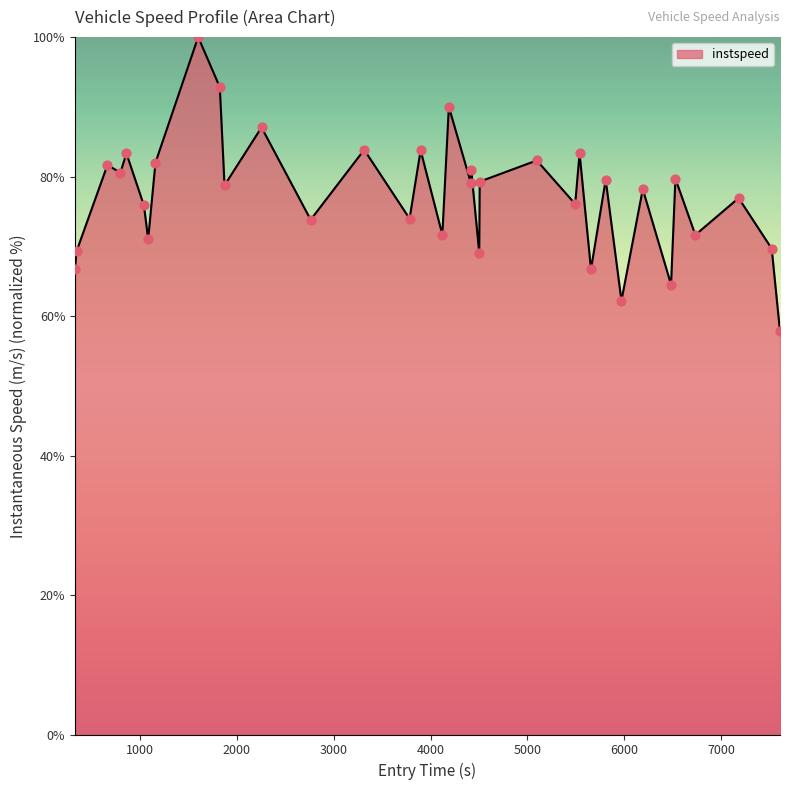

What is the greatest value displayed?

100.0